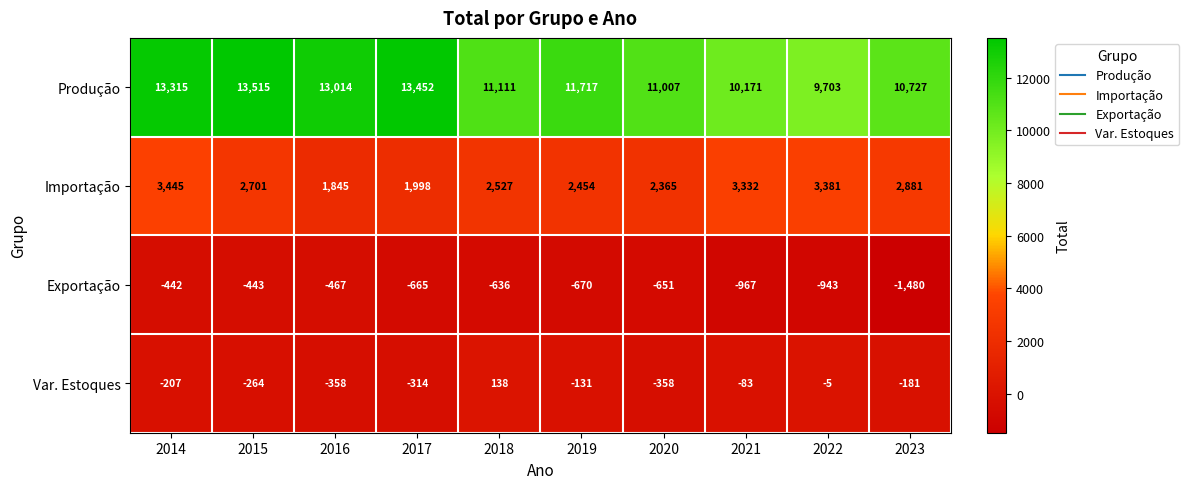

What is the average value of the Var. Estoques series?

-176